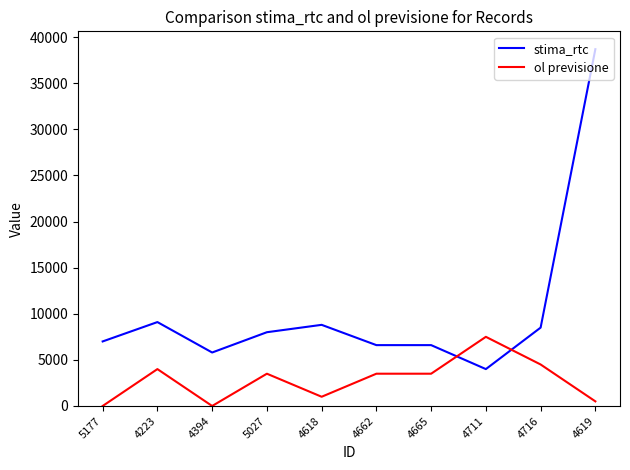

True or false: stima_rtc and ol previsione intersect in this chart.

True